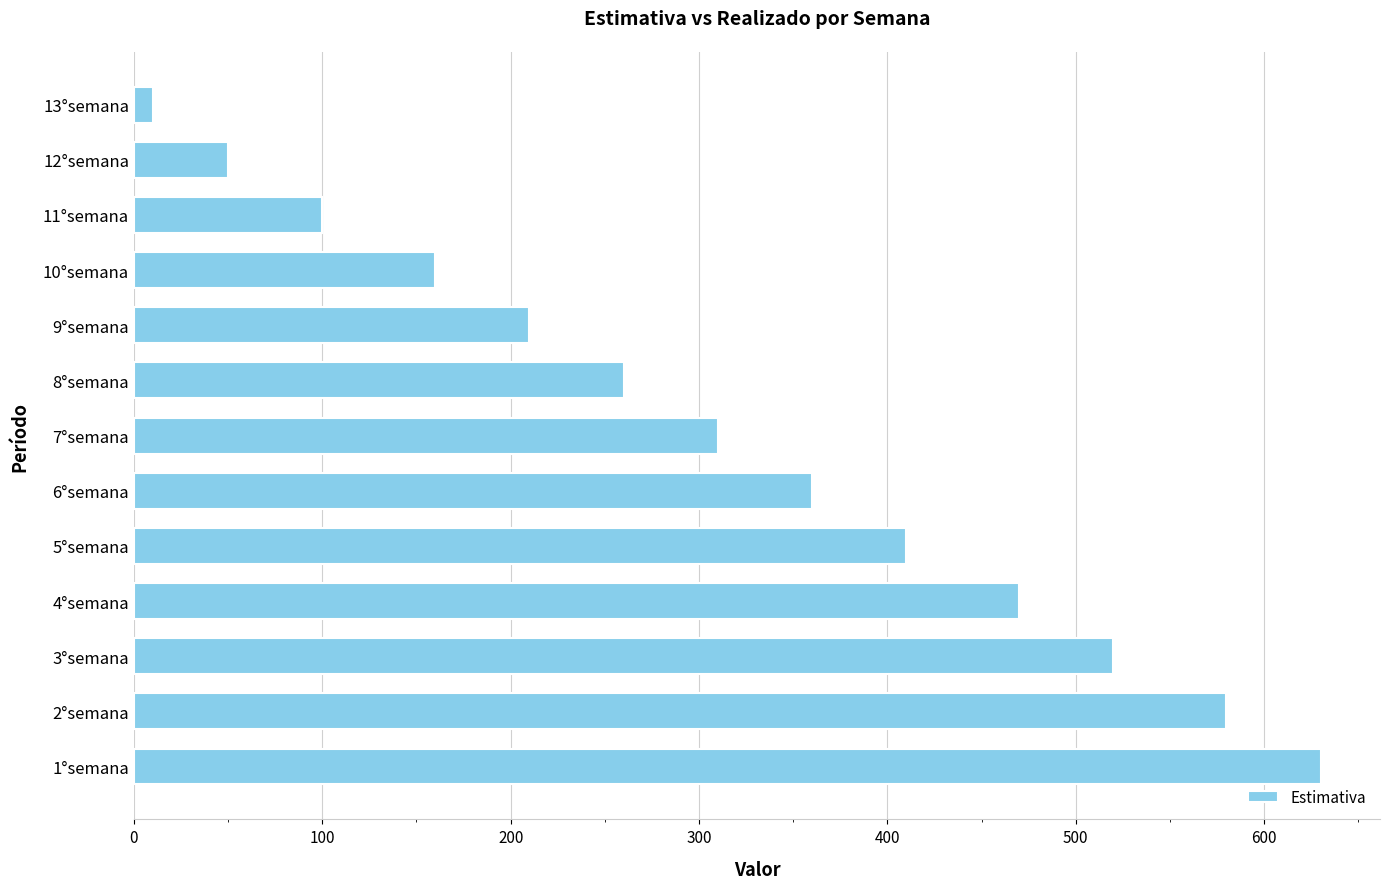

Where is the data nearest to the value 320?

7°semana